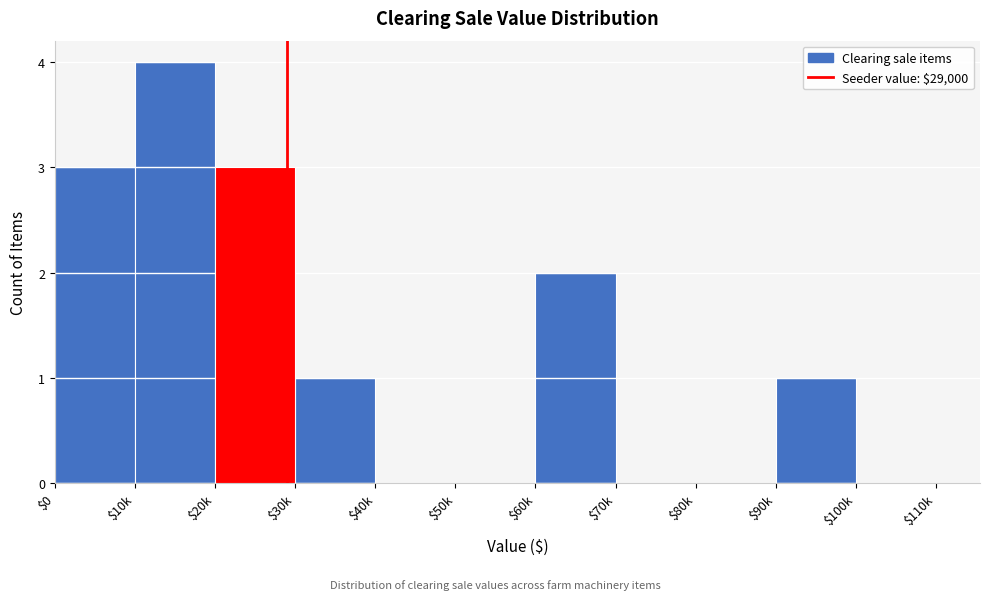

What is the sum of all values?

14